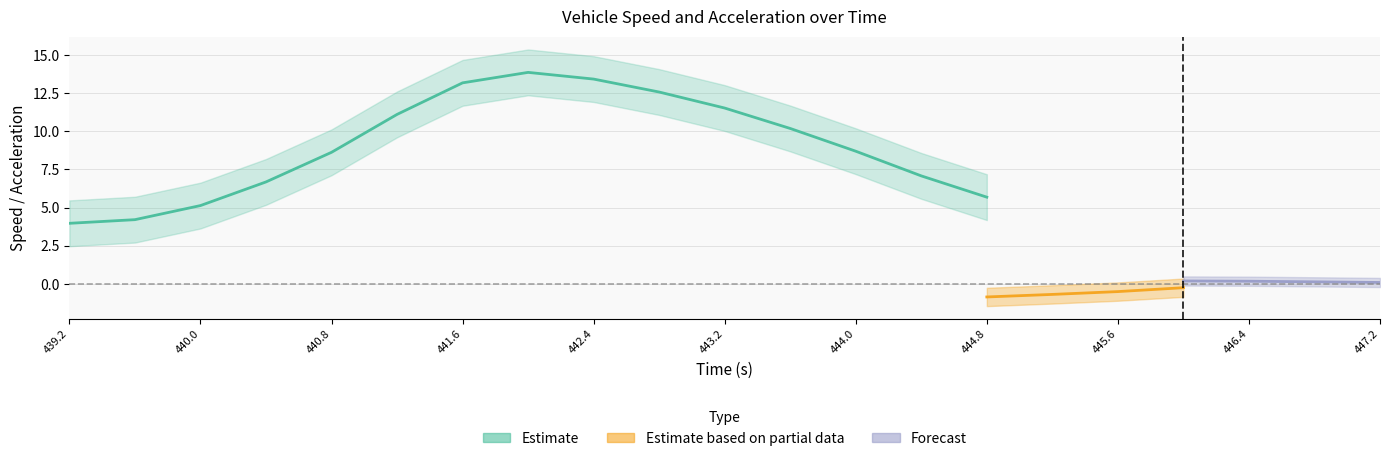

What is the label of the 4th point from the left?

440.4